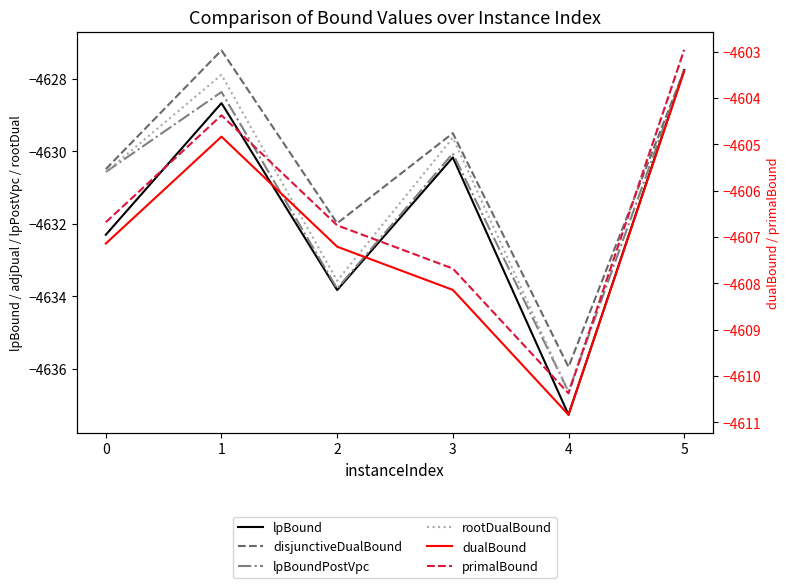

Which category has the lowest value across all series?

4